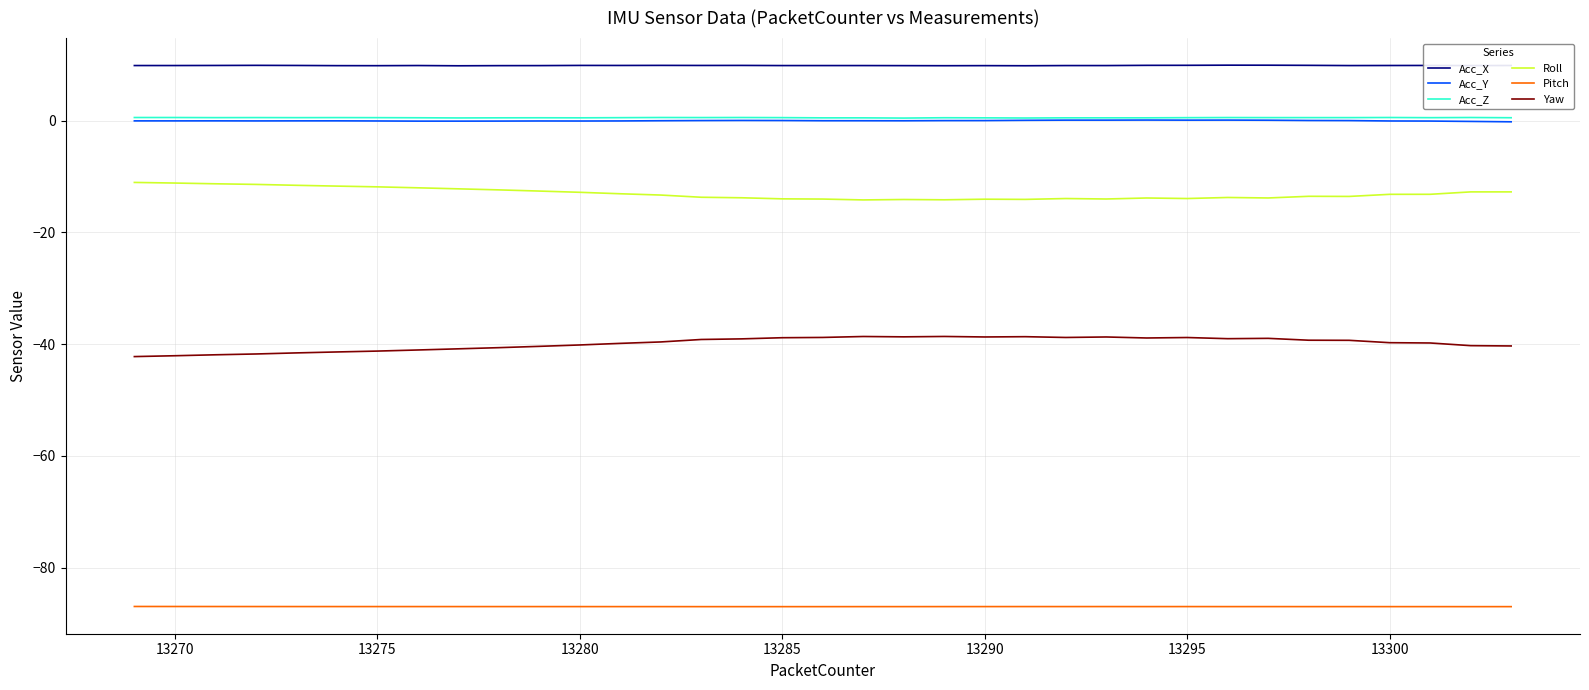

Which series has the largest total across all categories?

Acc_X